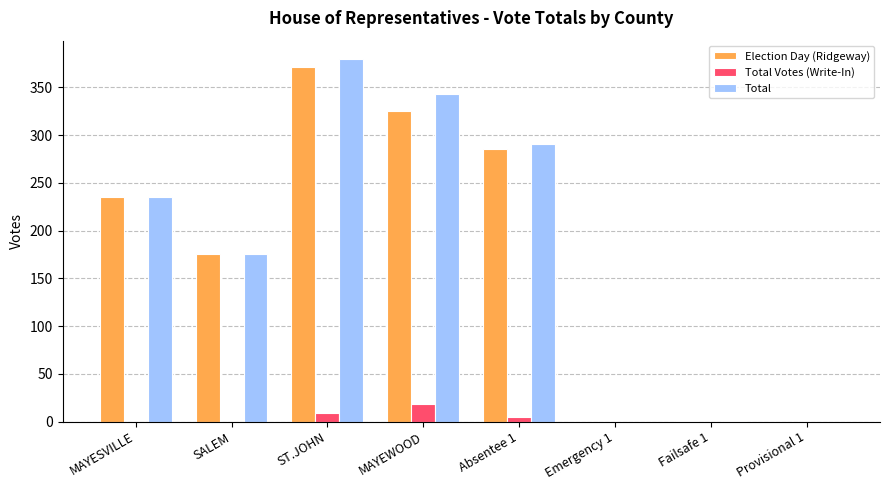

Which series has the largest total across all categories?

Total